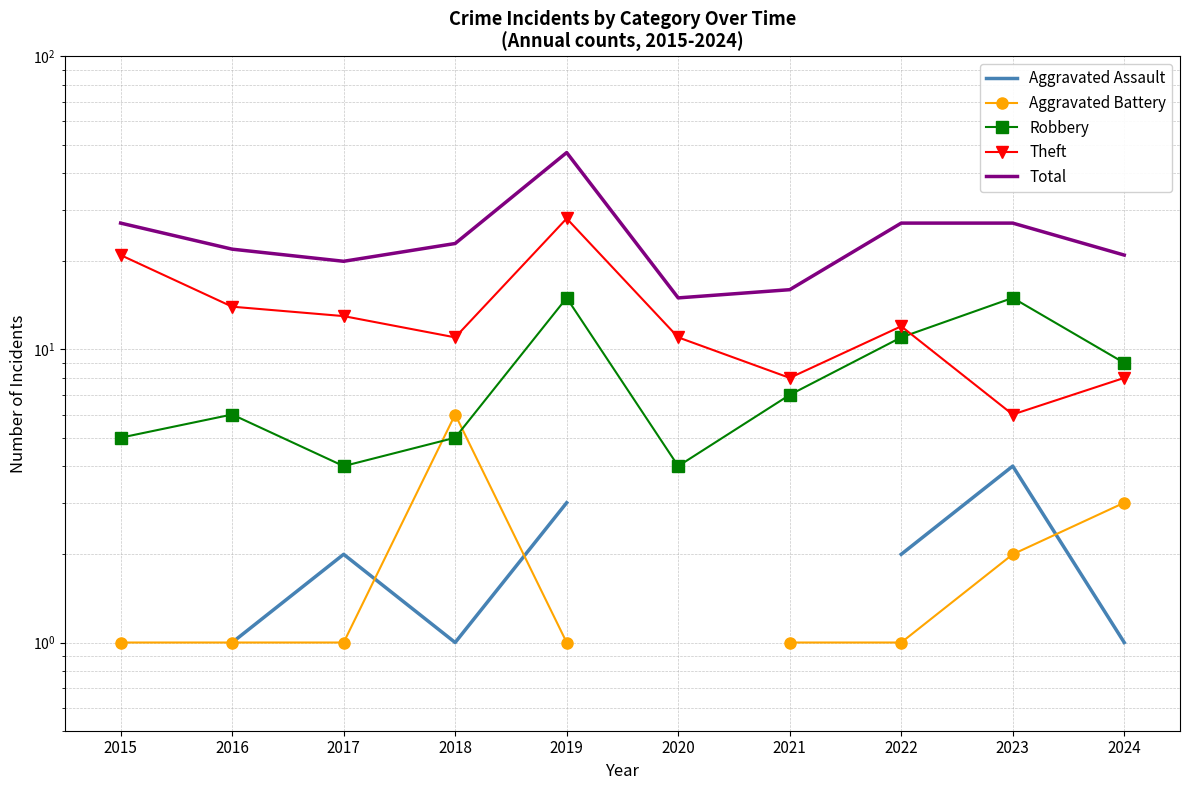

What is the greatest value displayed?

47.0